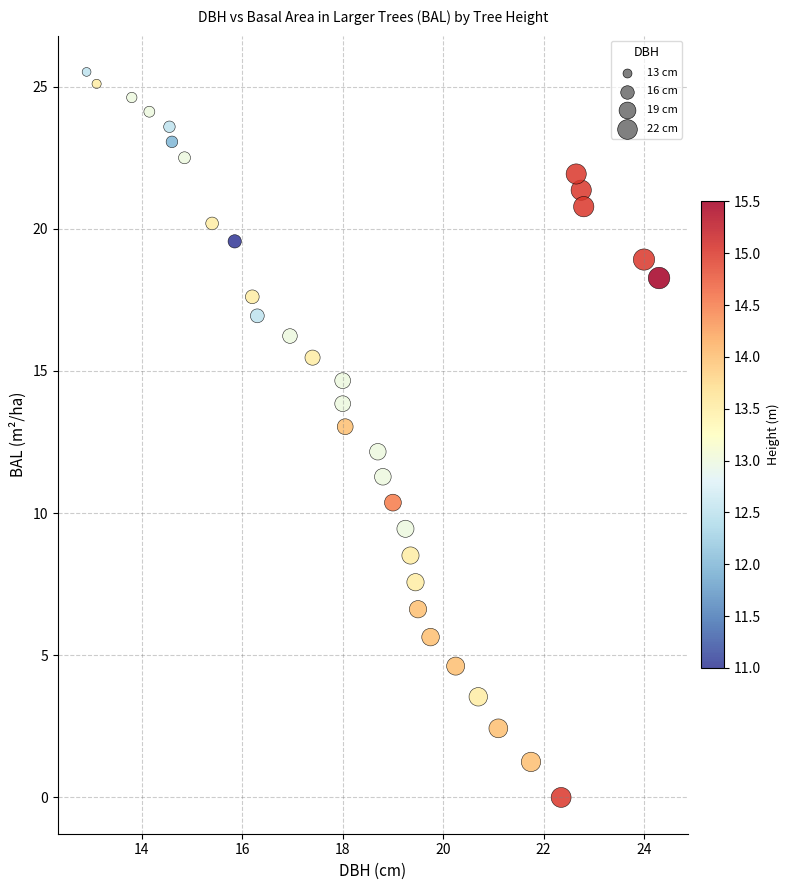

What is the range of Y values (max minus min)?

25.5